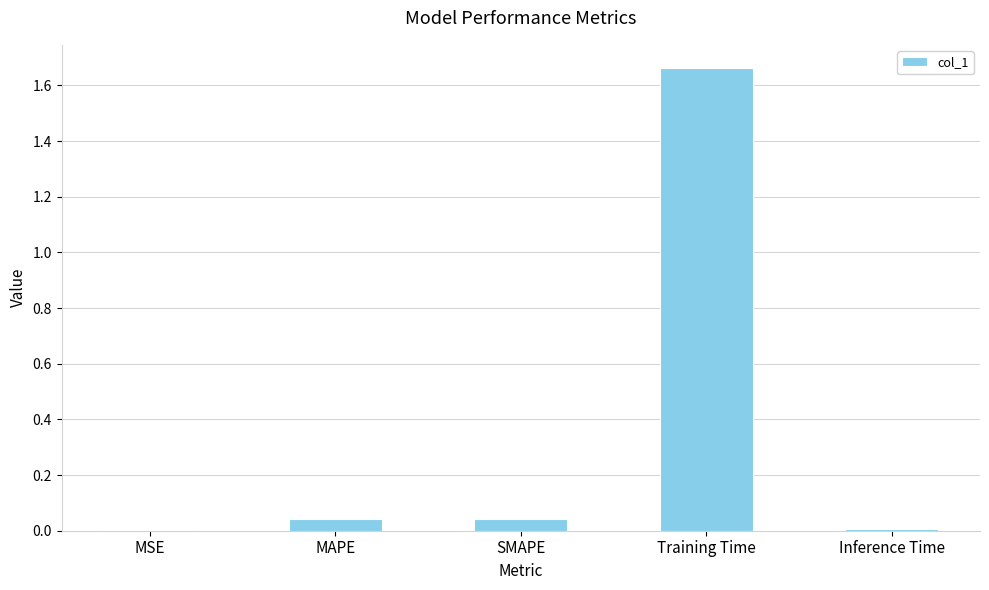

What is the sum of all values?

1.8